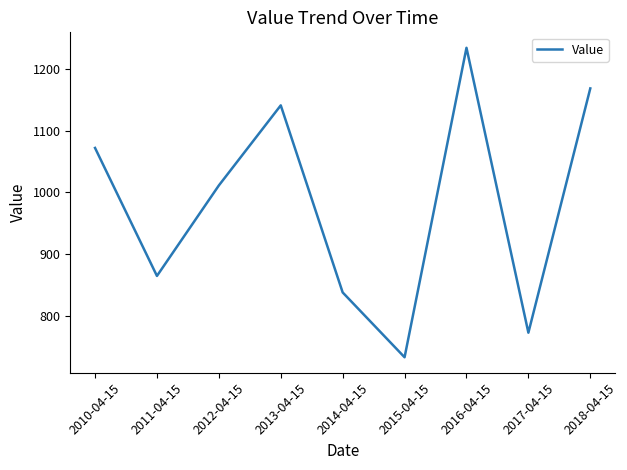

What is the ratio of the value at 2016-04-15 to the value at 2014-04-15?

1.5